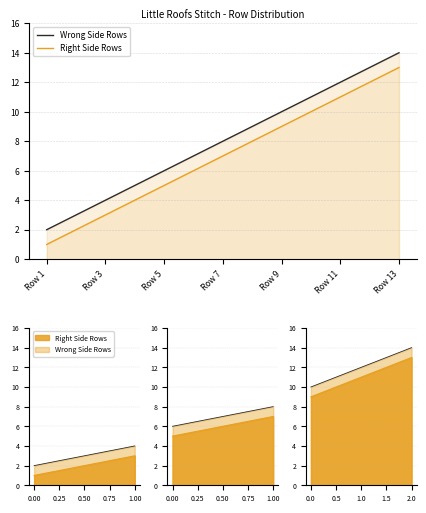

Which label corresponds to the largest value in the chart?

Row 13